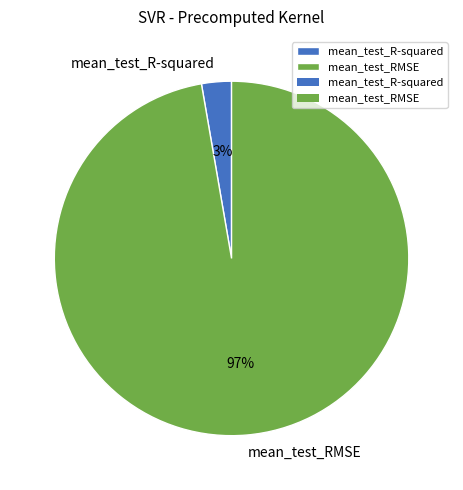

Count the number of slices in the pie.

2